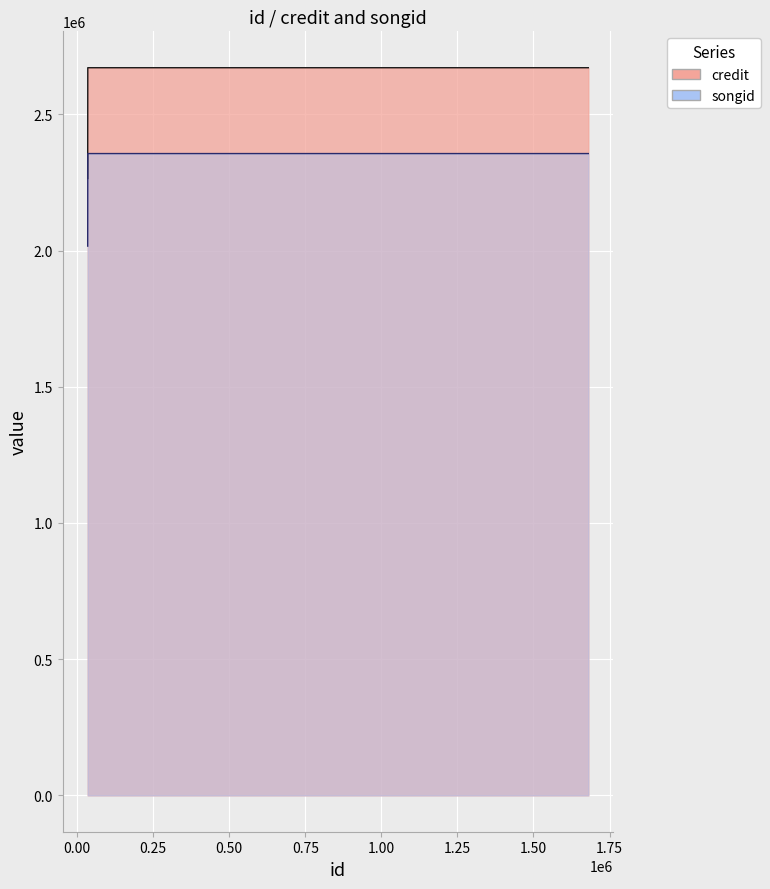

What is the maximum value for songid?

2356366